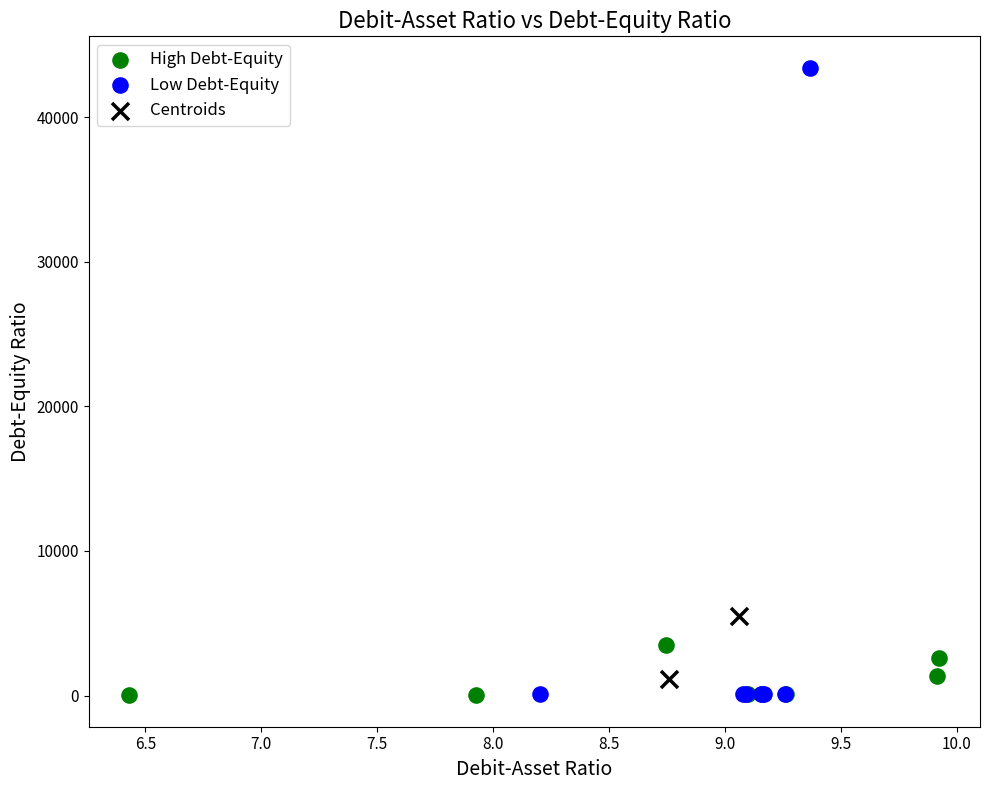

What are all the series names shown in the legend?

High Debt-Equity, Low Debt-Equity, Centroids